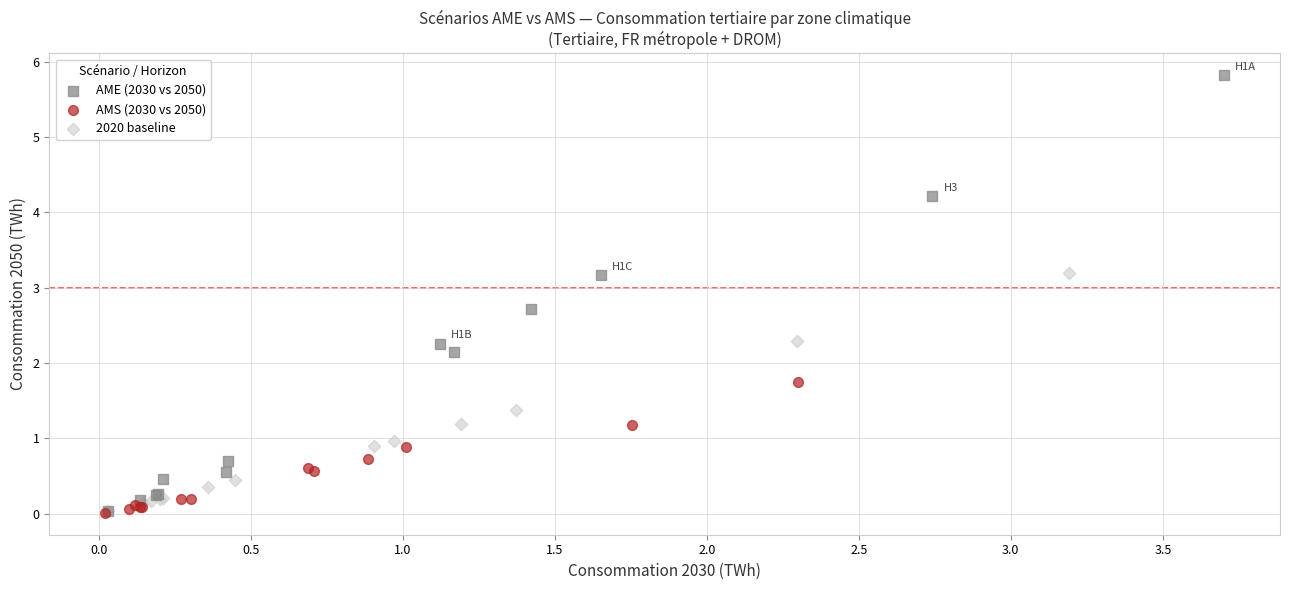

Which series contains the highest Y value?

AME (2030 vs 2050)